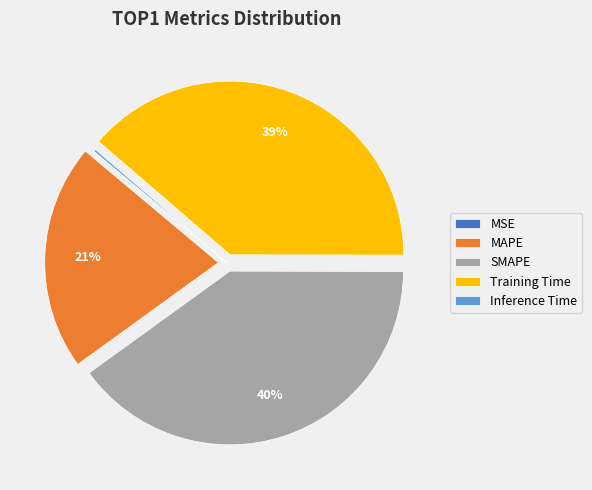

Which category has the biggest portion of the pie?

SMAPE